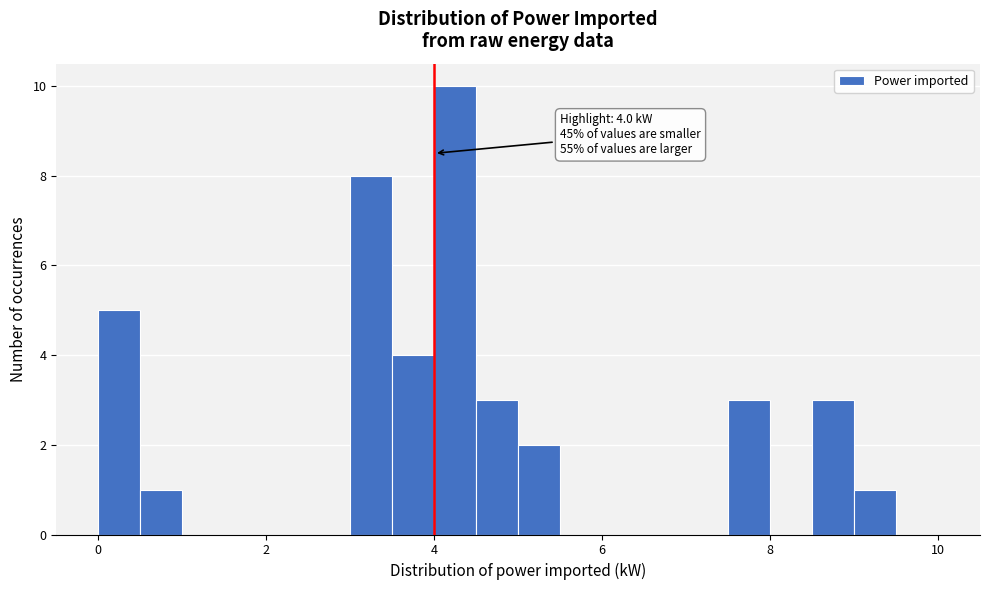

Read against the x-axis, roughly where is the centre of the tallest bar?

4.2